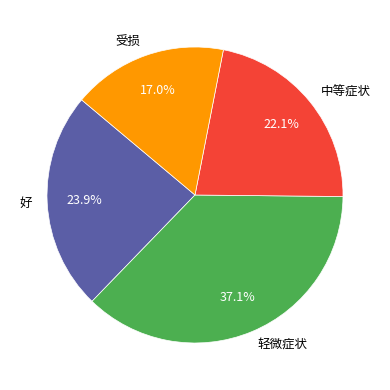

Does any single category account for the majority?

No